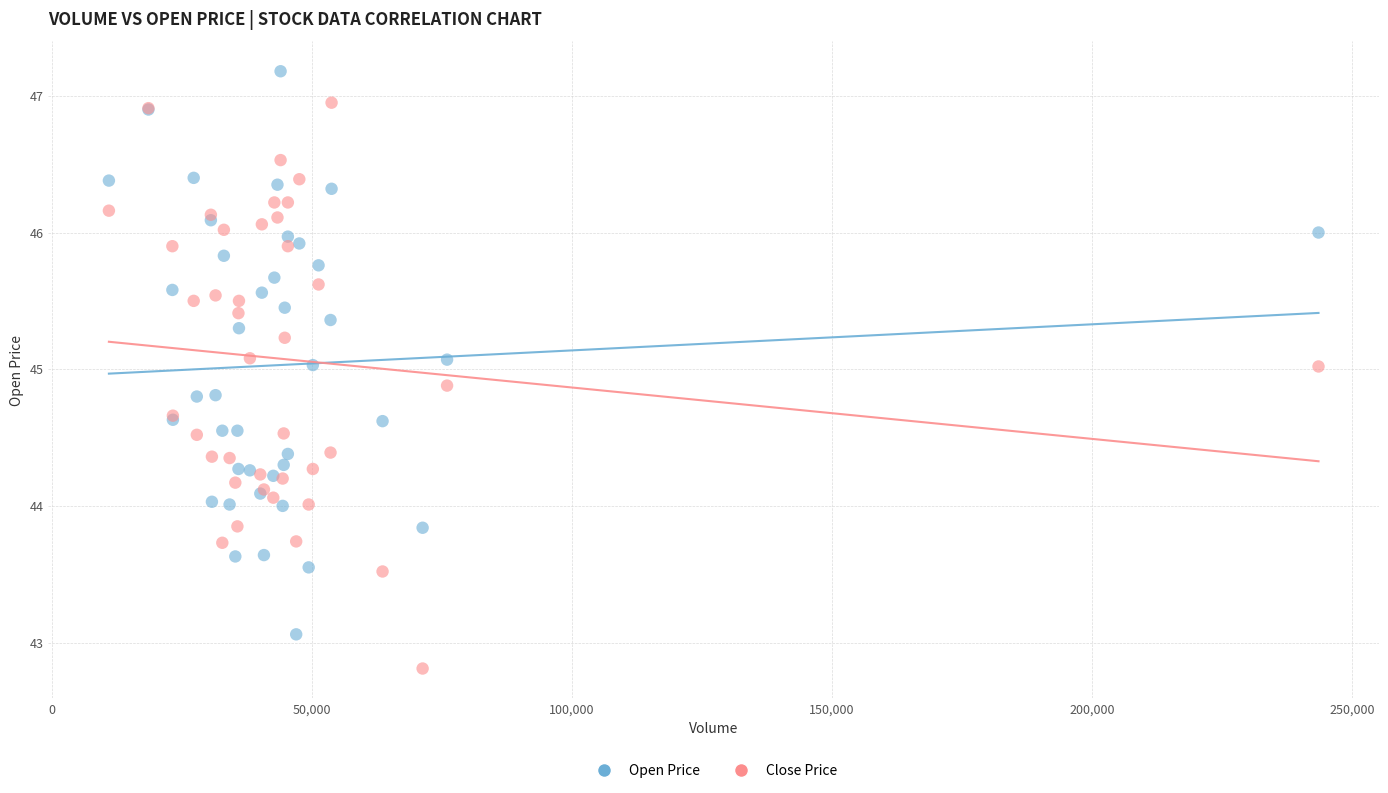

Which series reaches the minimum Y coordinate?

Close Price